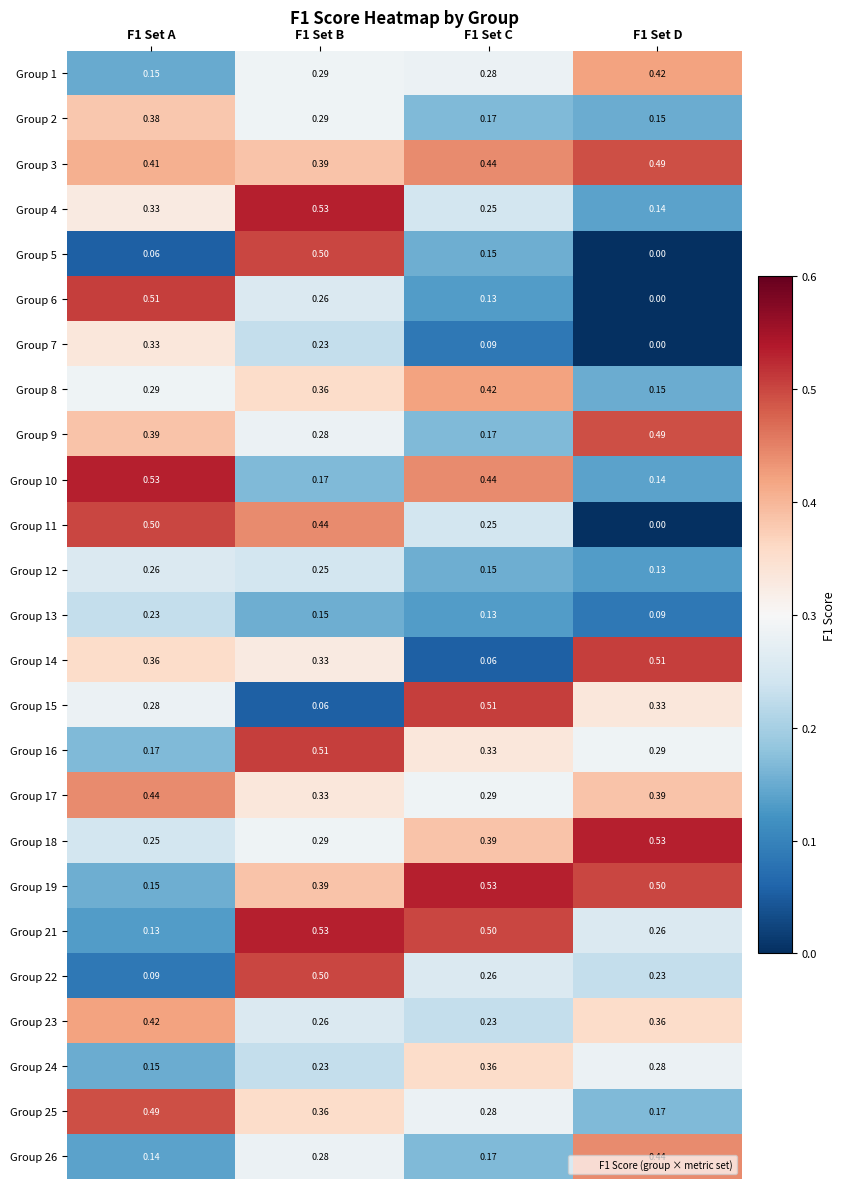

How many categories are shown in the chart?

4